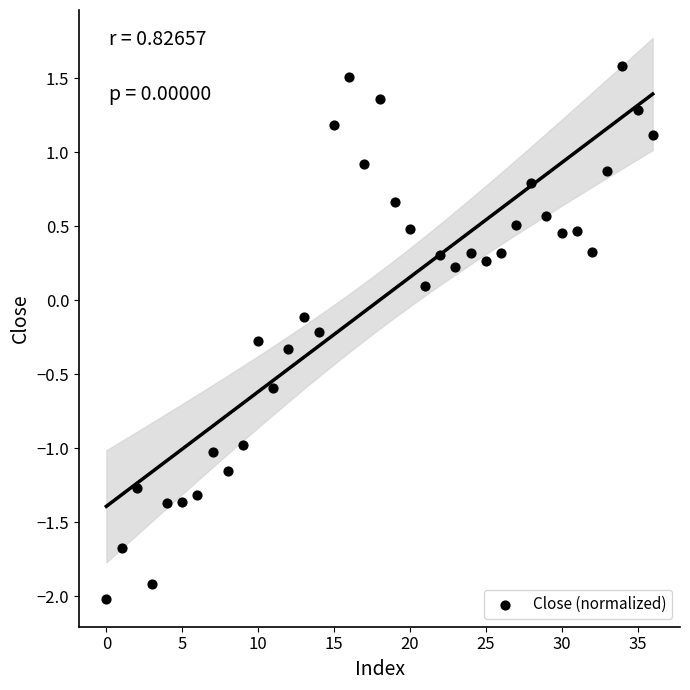

What is the range of Y values (max minus min)?

3.6